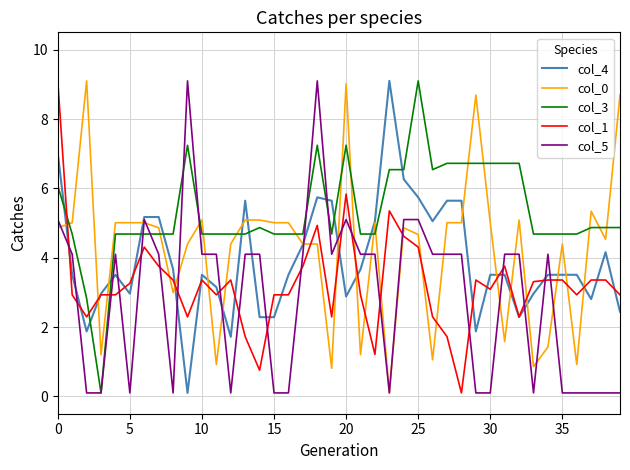

What is the maximum value for col_1?

9.1